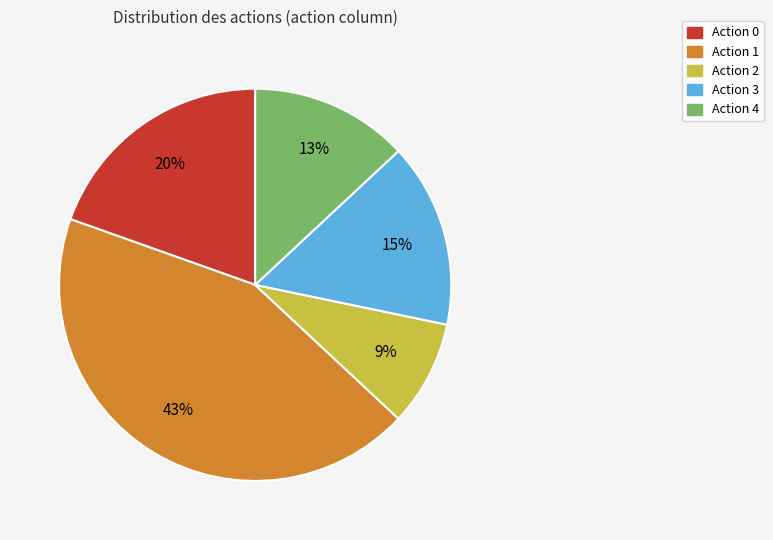

Does any single category account for the majority?

No